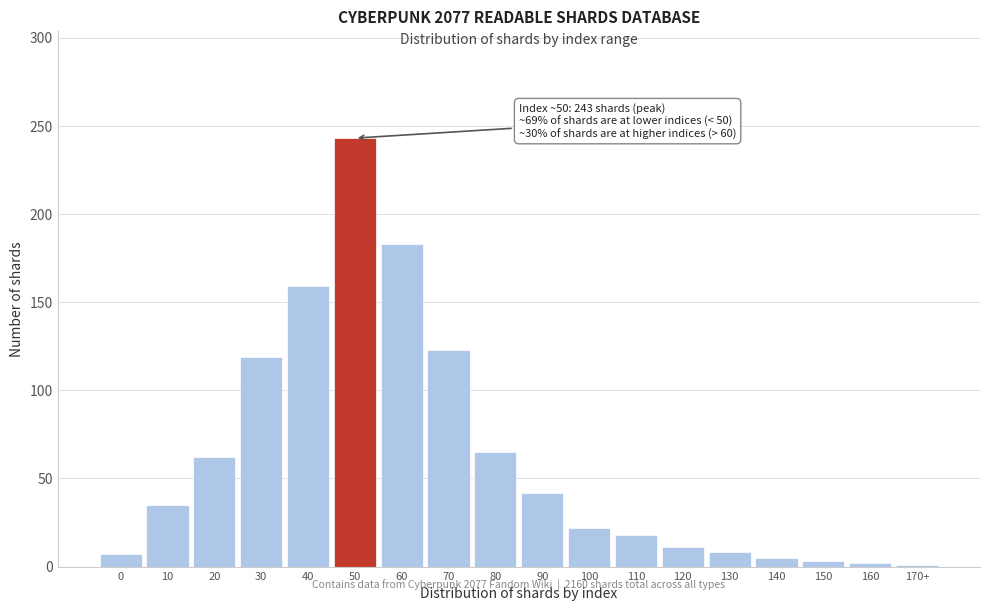

Which label corresponds to the largest value in the chart?

50